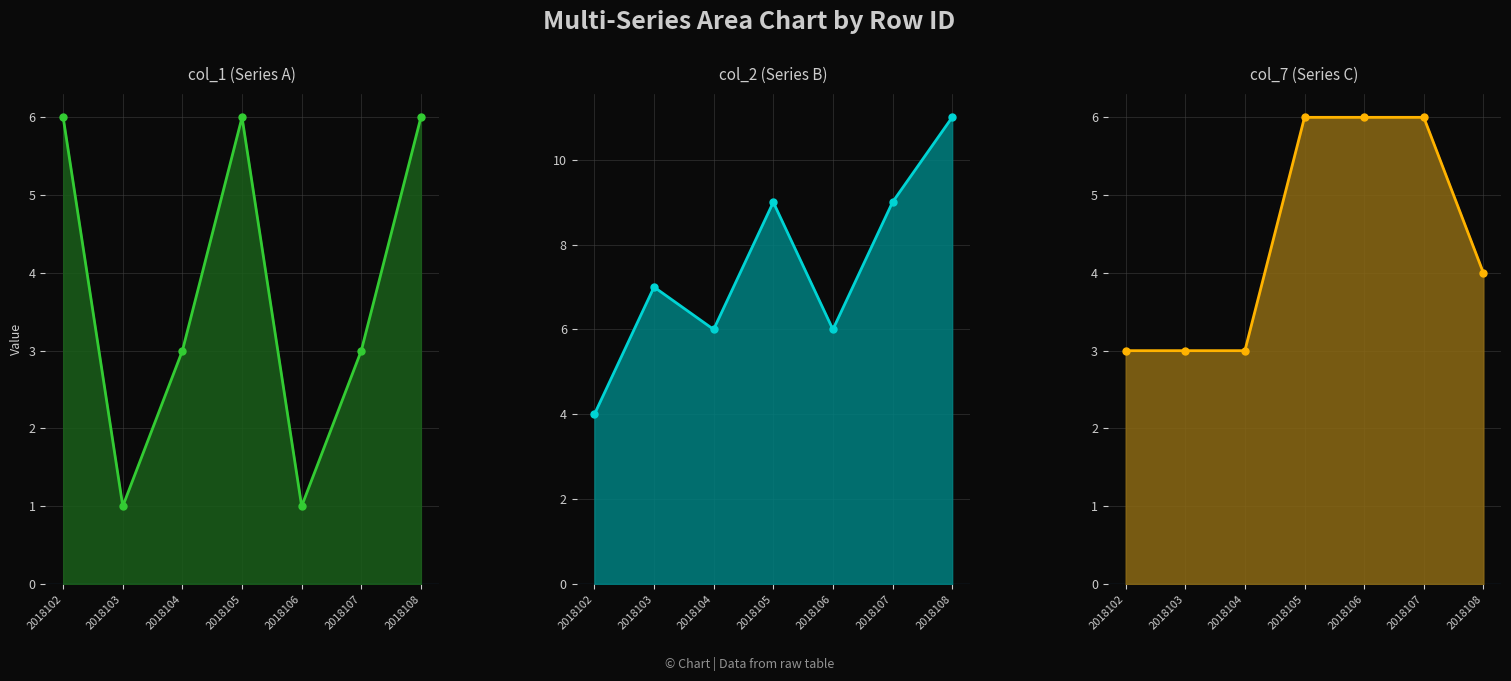

At which label is col_2 closest to 7?

2018103